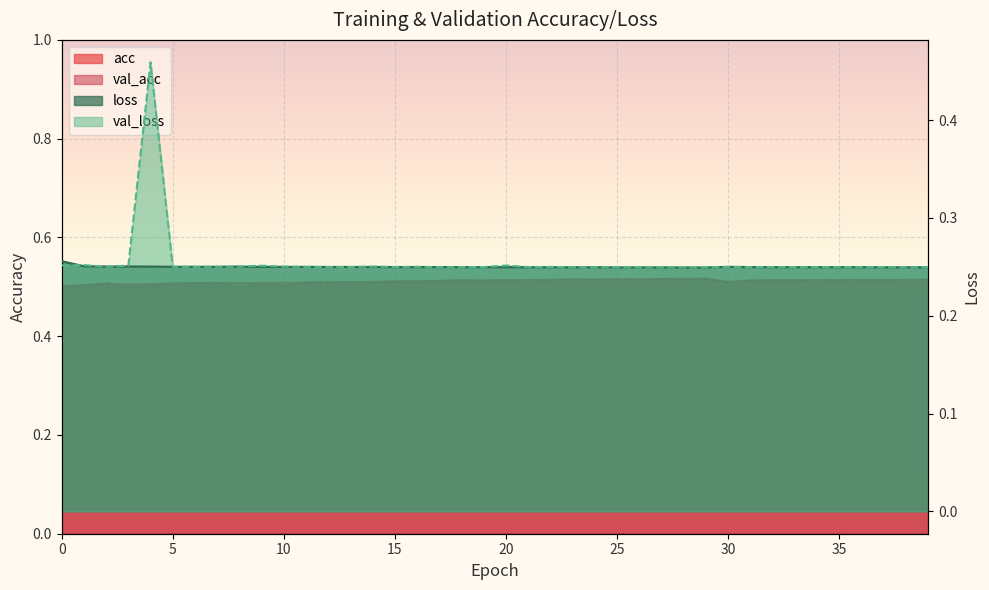

At which label is val_acc closest to 0?

8